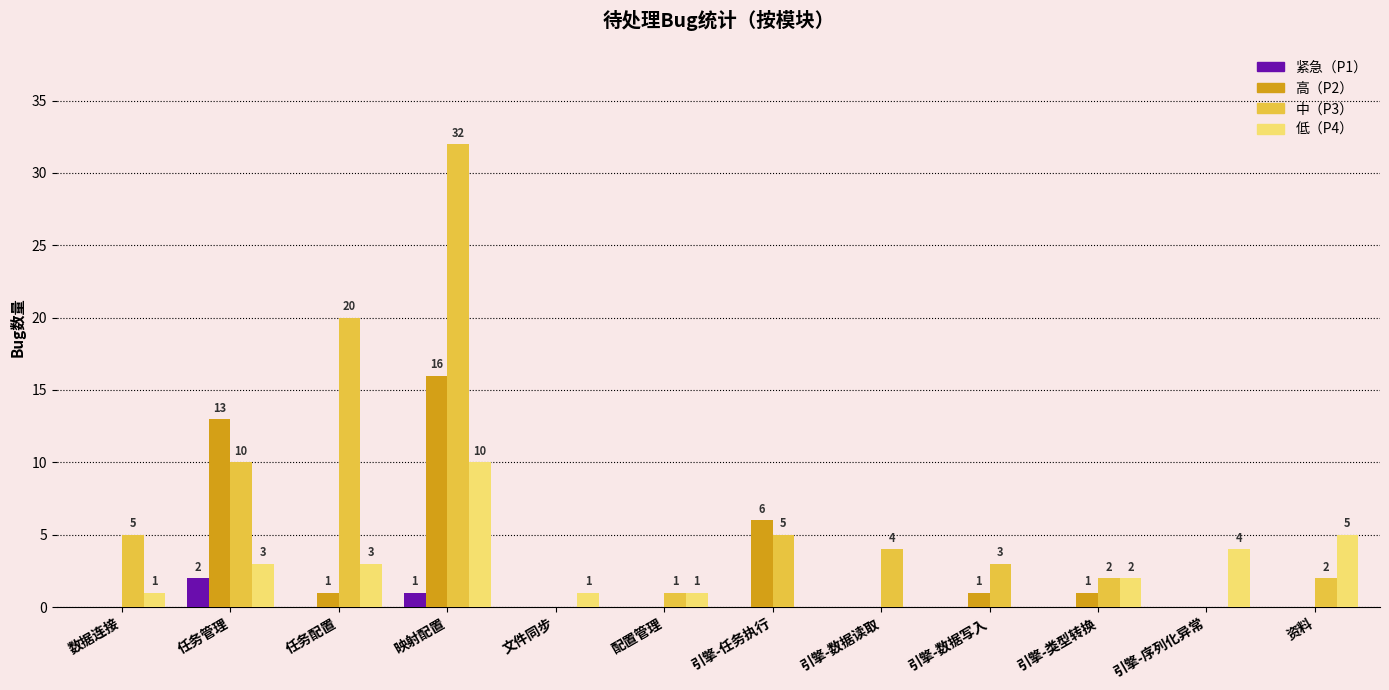

What is the total value across all series at 引擎-数据读取?

4